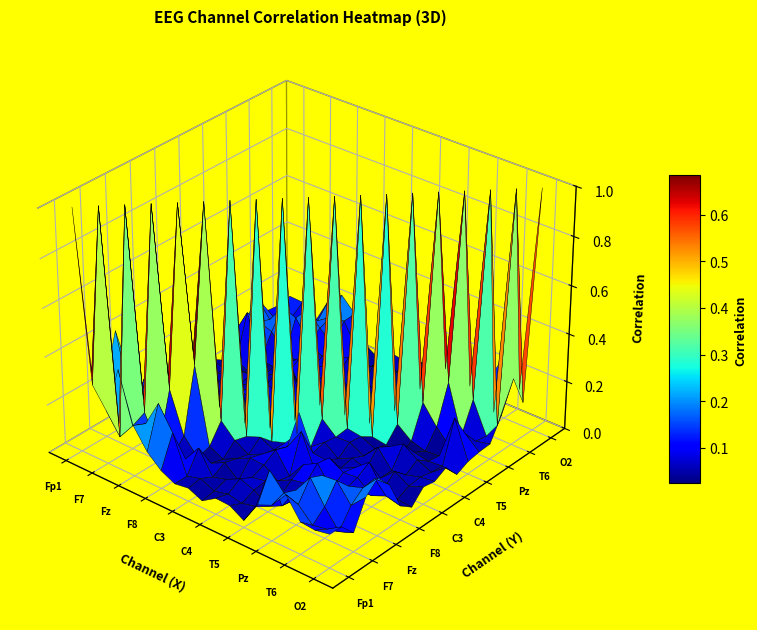

Reading right to left, list all the values displayed in this chart.

Fp1: O2=0.1	O1=0.1	T6=0.1	P4=0.2	Pz=0.1	P3=0.1	T5=0.0	T4=0.1	C4=0.1	Cz=0.0	C3=0.1	T3=0.0	F8=0.1	F4=0.1	Fz=0.2	F3=0.4	F7=0.2	Fp2=0.3	Fp1=1.0
Fp2: O2=0.1	O1=0.1	T6=0.1	P4=0.1	Pz=0.2	P3=0.2	T5=0.1	T4=0.0	C4=0.1	Cz=0.0	C3=0.1	T3=0.0	F8=0.2	F4=0.3	Fz=0.2	F3=0.2	F7=0.1	Fp2=1.0	Fp1=0.3
F7: O2=0.1	O1=0.1	T6=0.1	P4=0.2	Pz=0.1	P3=0.1	T5=0.0	T4=0.1	C4=0.1	Cz=0.1	C3=0.0	T3=0.1	F8=0.1	F4=0.0	Fz=0.1	F3=0.2	F7=1.0	Fp2=0.1	Fp1=0.2
F3: O2=0.2	O1=0.1	T6=0.2	P4=0.2	Pz=0.1	P3=0.0	T5=0.0	T4=0.1	C4=0.1	Cz=0.0	C3=0.1	T3=0.0	F8=0.0	F4=0.1	Fz=0.3	F3=1.0	F7=0.2	Fp2=0.2	Fp1=0.4
Fz: O2=0.2	O1=0.2	T6=0.2	P4=0.1	Pz=0.1	P3=0.1	T5=0.1	T4=0.0	C4=0.1	Cz=0.1	C3=0.1	T3=0.0	F8=0.1	F4=0.4	Fz=1.0	F3=0.3	F7=0.1	Fp2=0.2	Fp1=0.2
F4: O2=0.2	O1=0.2	T6=0.1	P4=0.1	Pz=0.1	P3=0.1	T5=0.1	T4=0.0	C4=0.1	Cz=0.1	C3=0.0	T3=0.1	F8=0.1	F4=1.0	Fz=0.4	F3=0.1	F7=0.0	Fp2=0.3	Fp1=0.1
F8: O2=0.1	O1=0.1	T6=0.0	P4=0.1	Pz=0.1	P3=0.1	T5=0.0	T4=0.2	C4=0.1	Cz=0.1	C3=0.1	T3=0.1	F8=1.0	F4=0.1	Fz=0.1	F3=0.0	F7=0.1	Fp2=0.2	Fp1=0.1
T3: O2=0.0	O1=0.0	T6=0.0	P4=0.1	Pz=0.1	P3=0.0	T5=0.1	T4=0.1	C4=0.2	Cz=0.1	C3=0.0	T3=1.0	F8=0.1	F4=0.1	Fz=0.0	F3=0.0	F7=0.1	Fp2=0.0	Fp1=0.0
C3: O2=0.1	O1=0.0	T6=0.1	P4=0.0	Pz=0.0	P3=0.1	T5=0.0	T4=0.1	C4=0.0	Cz=0.1	C3=1.0	T3=0.0	F8=0.1	F4=0.0	Fz=0.1	F3=0.1	F7=0.0	Fp2=0.1	Fp1=0.1
Cz: O2=0.1	O1=0.1	T6=0.0	P4=0.0	Pz=0.1	P3=0.0	T5=0.1	T4=0.1	C4=0.1	Cz=1.0	C3=0.1	T3=0.1	F8=0.1	F4=0.1	Fz=0.1	F3=0.0	F7=0.1	Fp2=0.0	Fp1=0.0
C4: O2=0.1	O1=0.0	T6=0.1	P4=0.1	Pz=0.1	P3=0.0	T5=0.1	T4=0.1	C4=1.0	Cz=0.1	C3=0.0	T3=0.2	F8=0.1	F4=0.1	Fz=0.1	F3=0.1	F7=0.1	Fp2=0.1	Fp1=0.1
T4: O2=0.0	O1=0.0	T6=0.0	P4=0.0	Pz=0.0	P3=0.0	T5=0.0	T4=1.0	C4=0.1	Cz=0.1	C3=0.1	T3=0.1	F8=0.2	F4=0.0	Fz=0.0	F3=0.1	F7=0.1	Fp2=0.0	Fp1=0.1
T5: O2=0.1	O1=0.2	T6=0.0	P4=0.0	Pz=0.0	P3=0.1	T5=1.0	T4=0.0	C4=0.1	Cz=0.1	C3=0.0	T3=0.1	F8=0.0	F4=0.1	Fz=0.1	F3=0.0	F7=0.0	Fp2=0.1	Fp1=0.0
P3: O2=0.1	O1=0.1	T6=0.0	P4=0.1	Pz=0.2	P3=1.0	T5=0.1	T4=0.0	C4=0.0	Cz=0.0	C3=0.1	T3=0.0	F8=0.1	F4=0.1	Fz=0.1	F3=0.0	F7=0.1	Fp2=0.2	Fp1=0.1
Pz: O2=0.1	O1=0.0	T6=0.0	P4=0.2	Pz=1.0	P3=0.2	T5=0.0	T4=0.0	C4=0.1	Cz=0.1	C3=0.0	T3=0.1	F8=0.1	F4=0.1	Fz=0.1	F3=0.1	F7=0.1	Fp2=0.2	Fp1=0.1
P4: O2=0.2	O1=0.0	T6=0.2	P4=1.0	Pz=0.2	P3=0.1	T5=0.0	T4=0.0	C4=0.1	Cz=0.0	C3=0.0	T3=0.1	F8=0.1	F4=0.1	Fz=0.1	F3=0.2	F7=0.2	Fp2=0.1	Fp1=0.2
T6: O2=0.3	O1=0.1	T6=1.0	P4=0.2	Pz=0.0	P3=0.0	T5=0.0	T4=0.0	C4=0.1	Cz=0.0	C3=0.1	T3=0.0	F8=0.0	F4=0.1	Fz=0.2	F3=0.2	F7=0.1	Fp2=0.1	Fp1=0.1
O1: O2=0.1	O1=1.0	T6=0.1	P4=0.0	Pz=0.0	P3=0.1	T5=0.2	T4=0.0	C4=0.0	Cz=0.1	C3=0.0	T3=0.0	F8=0.1	F4=0.2	Fz=0.2	F3=0.1	F7=0.1	Fp2=0.1	Fp1=0.1
O2: O2=1.0	O1=0.1	T6=0.3	P4=0.2	Pz=0.1	P3=0.1	T5=0.1	T4=0.0	C4=0.1	Cz=0.1	C3=0.1	T3=0.0	F8=0.1	F4=0.2	Fz=0.2	F3=0.2	F7=0.1	Fp2=0.1	Fp1=0.1